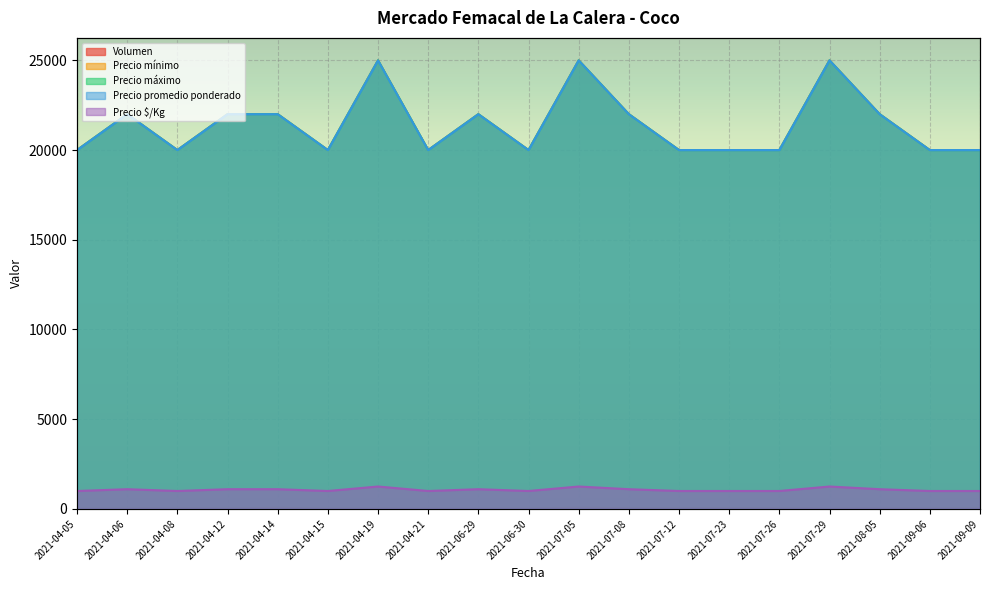

Which series changed the most between 2021-04-12 and 2021-04-19?

Precio mínimo